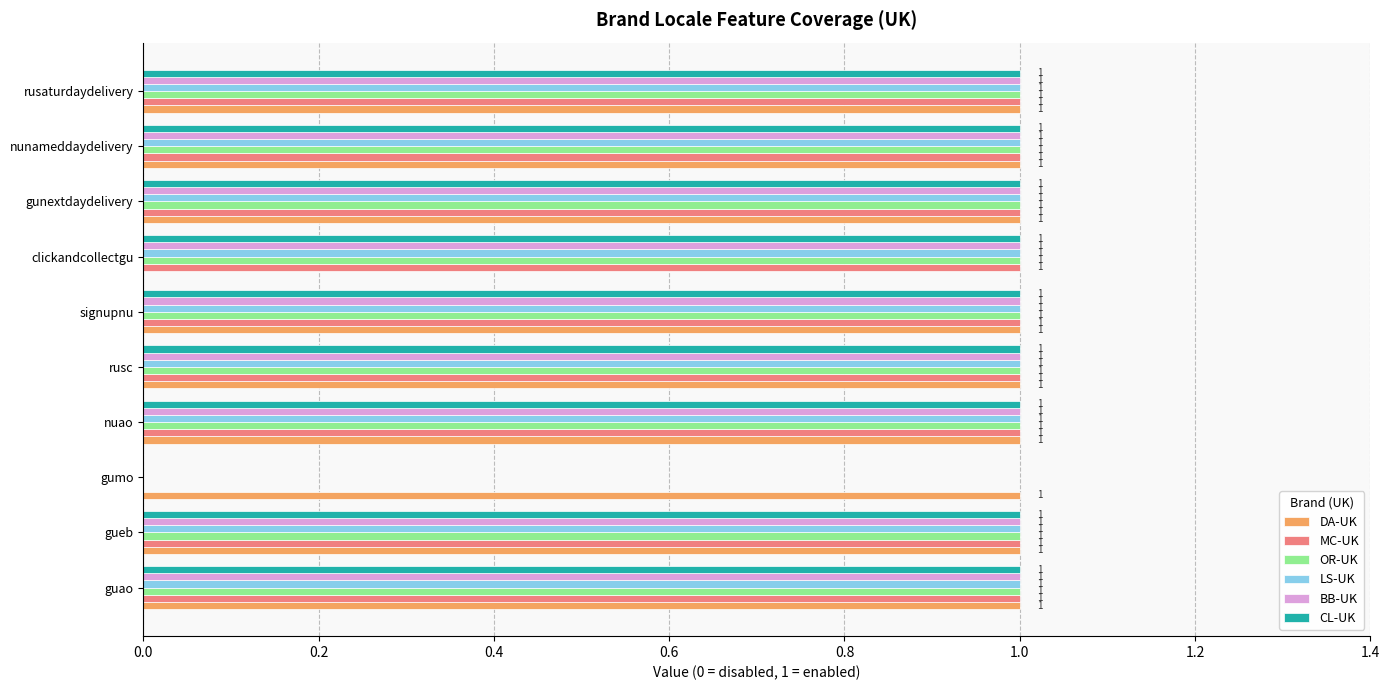

The value of DA-UK at gumo is 1. True or false?

True